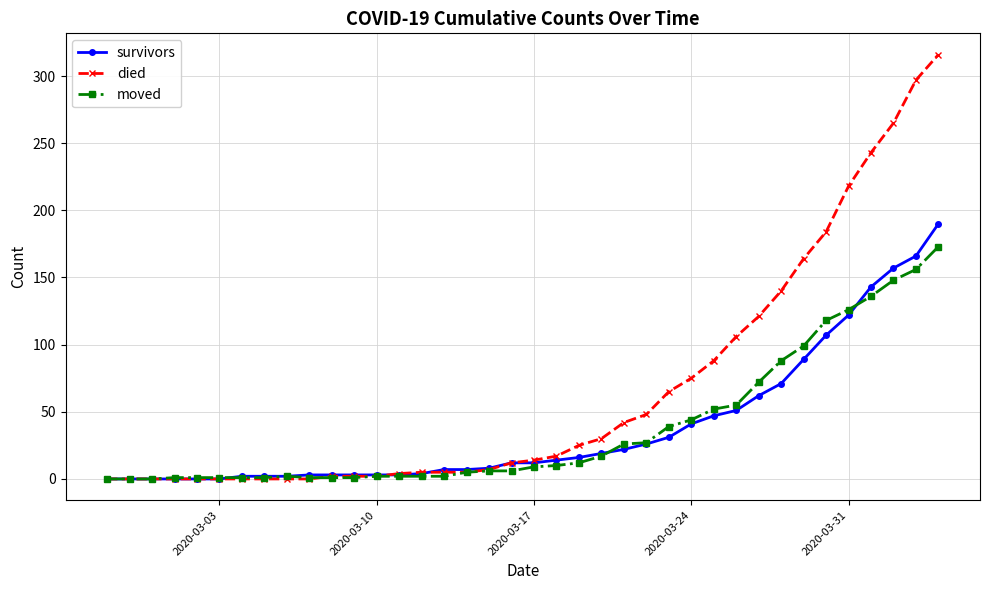

List the series in order of their peak value, highest first.

died, survivors, moved